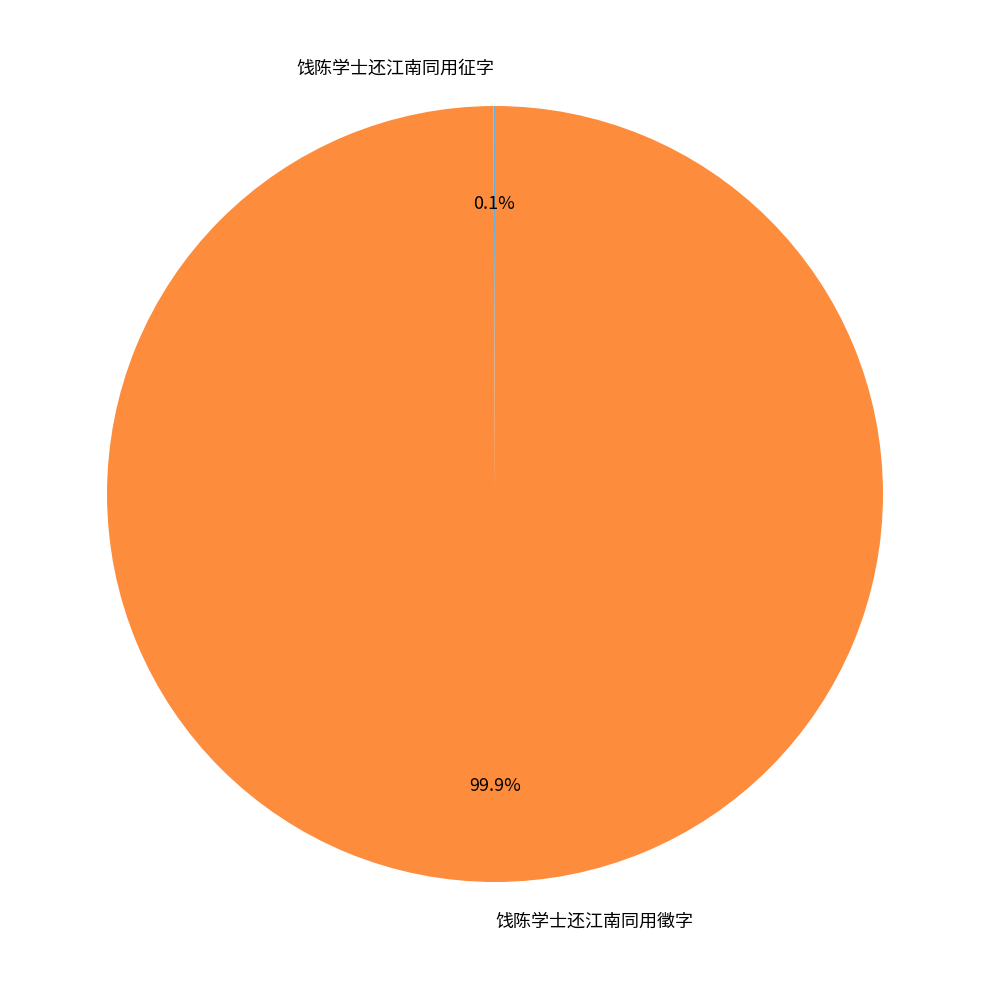

The 饯陈学士还江南同用徵字 slice represents 100% of the pie. True or false?

True